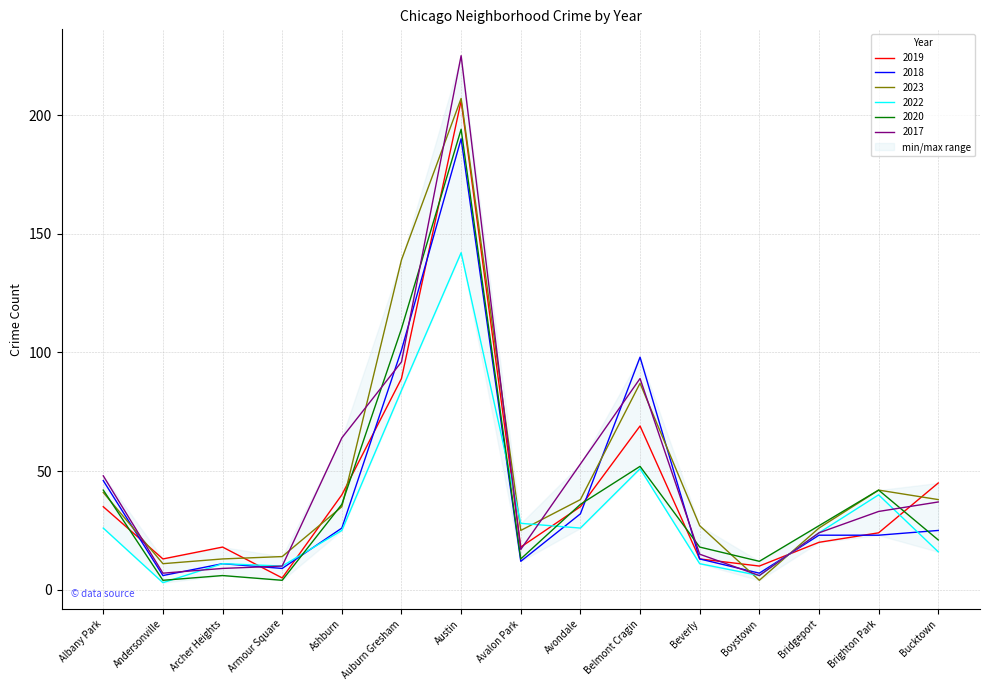

True or false: 2023 and 2018 cross at least once.

True